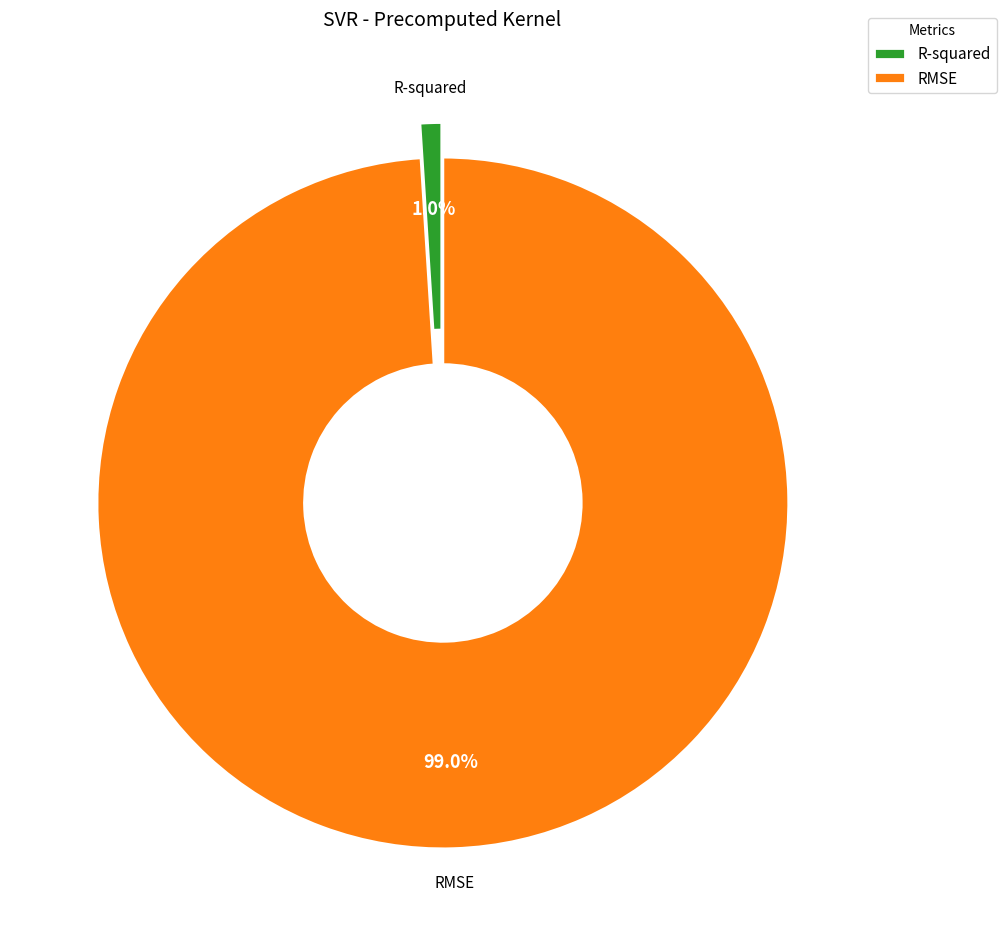

Does RMSE account for over 50% of the chart?

Yes